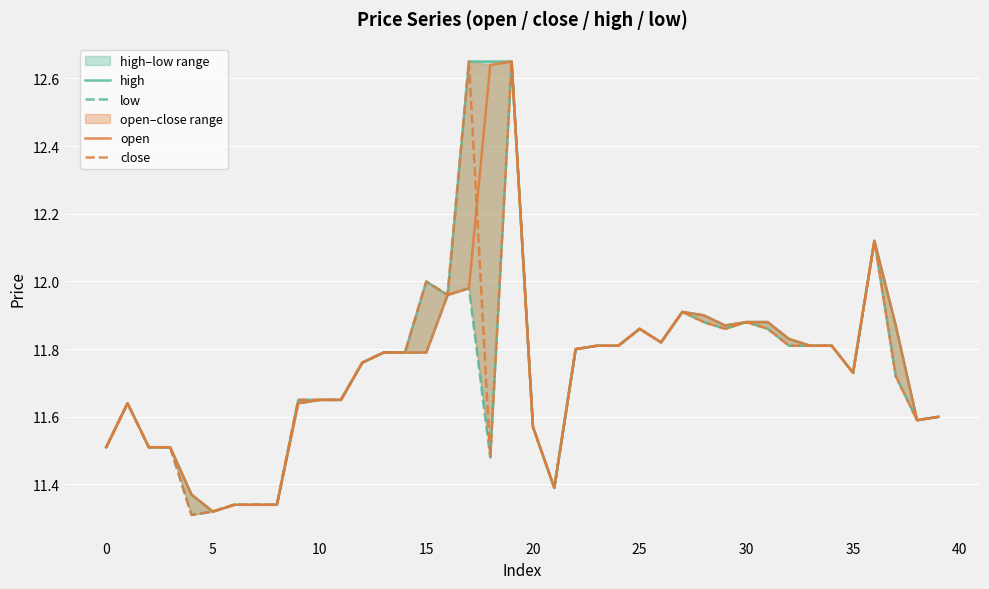

True or false: high has a value of 18.8 at 25.

False